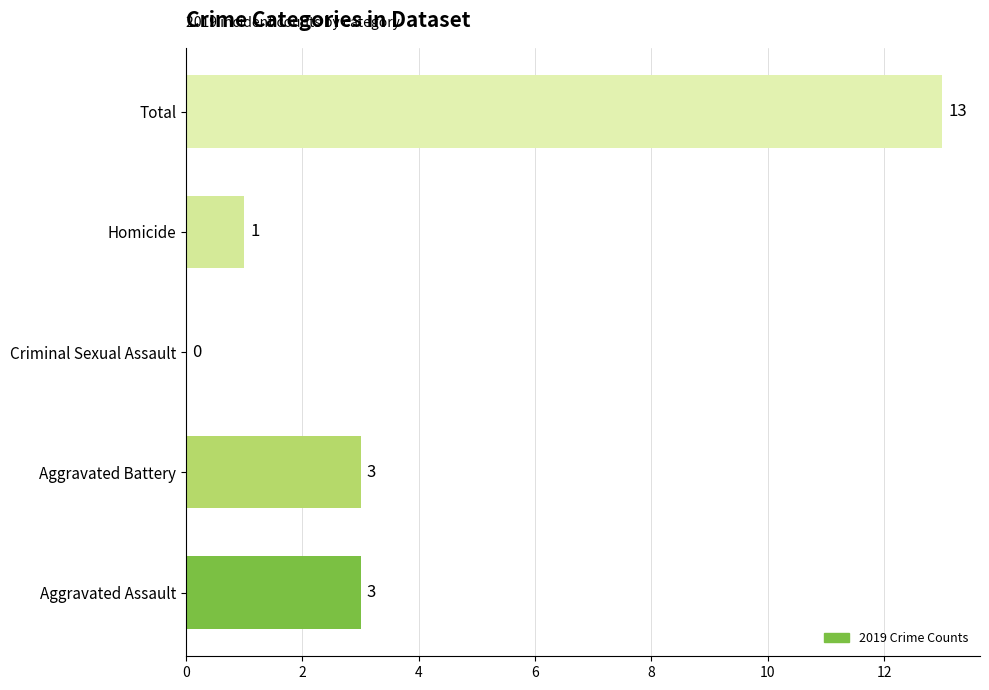

What is the sum of the values at Aggravated Assault and Homicide?

4